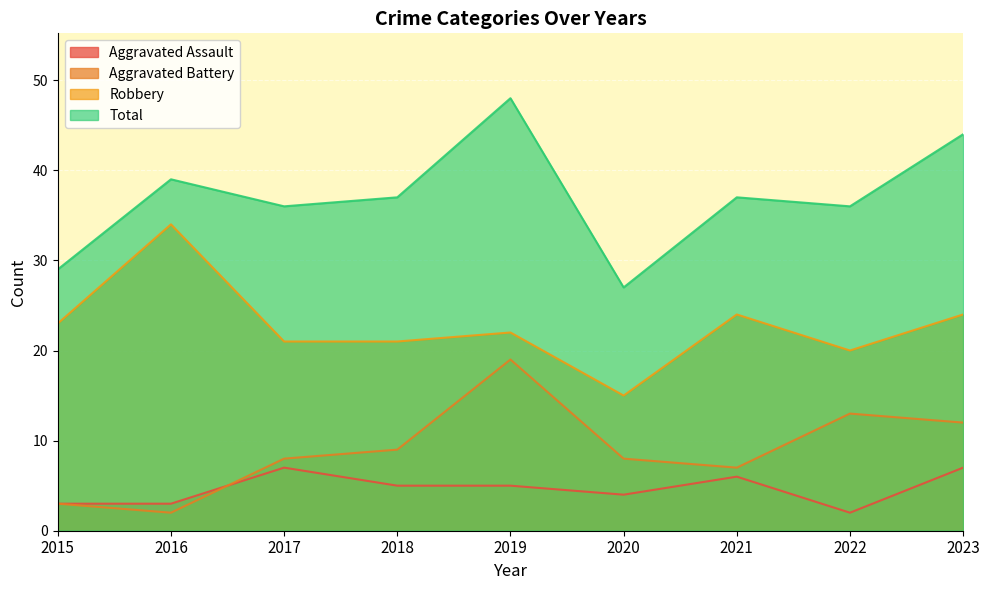

What is the total value across all series at 2019?

94